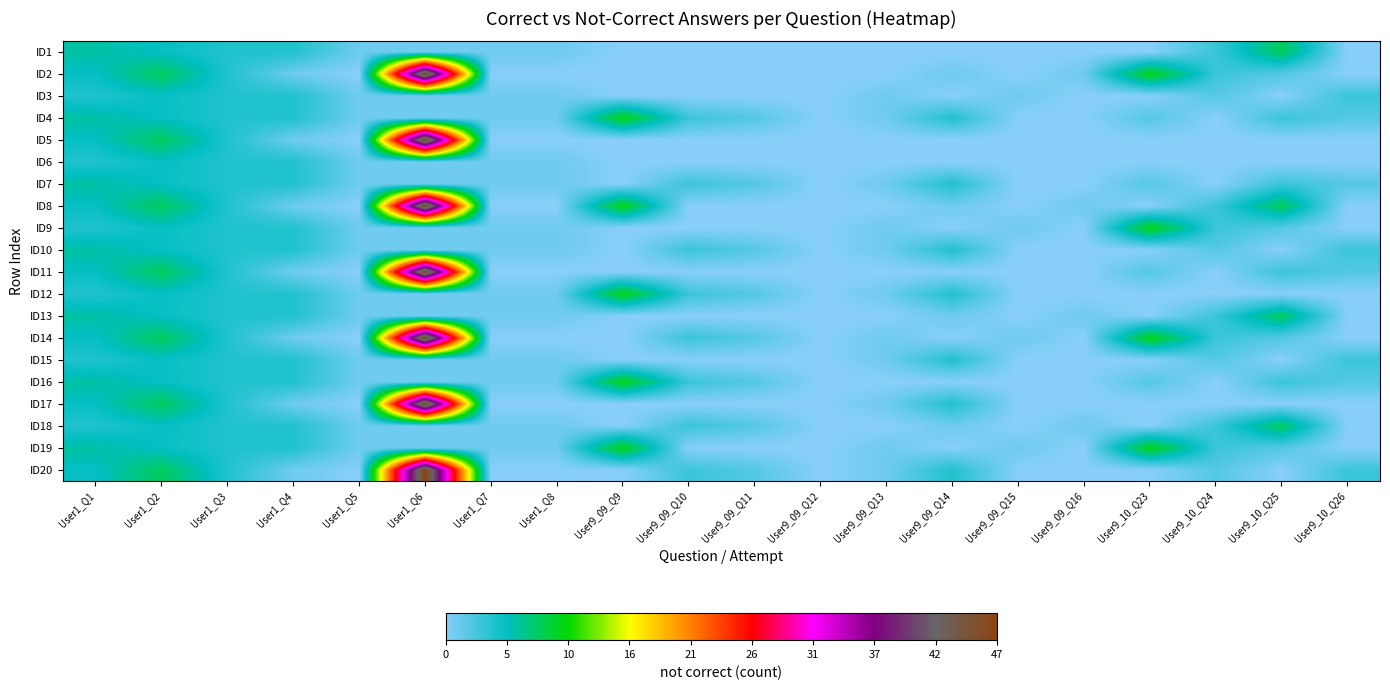

At which category is the sum across all series the highest?

User1_Q6